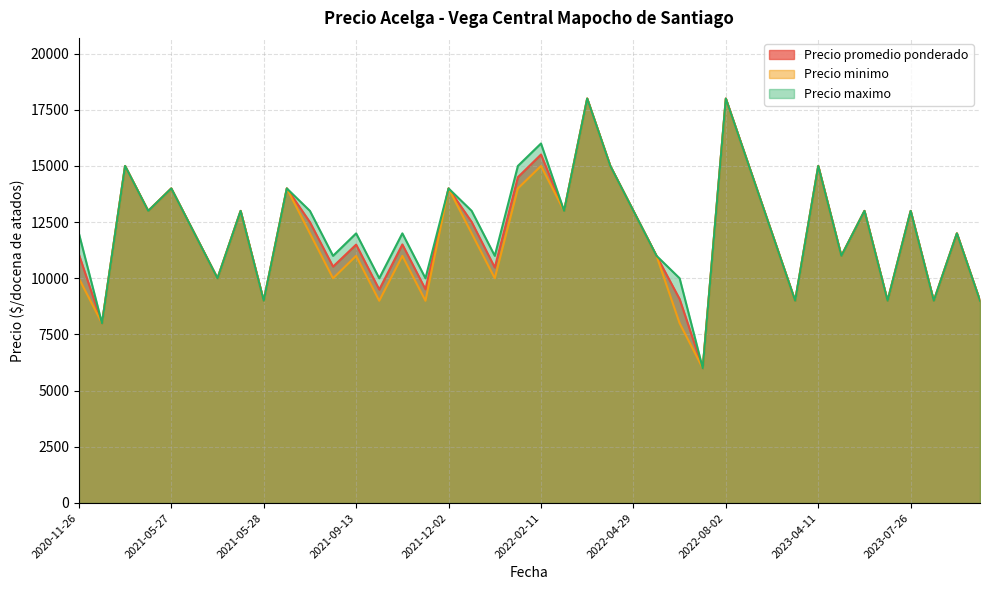

The value of Precio maximo at 2022-04-29 is 8070. True or false?

False